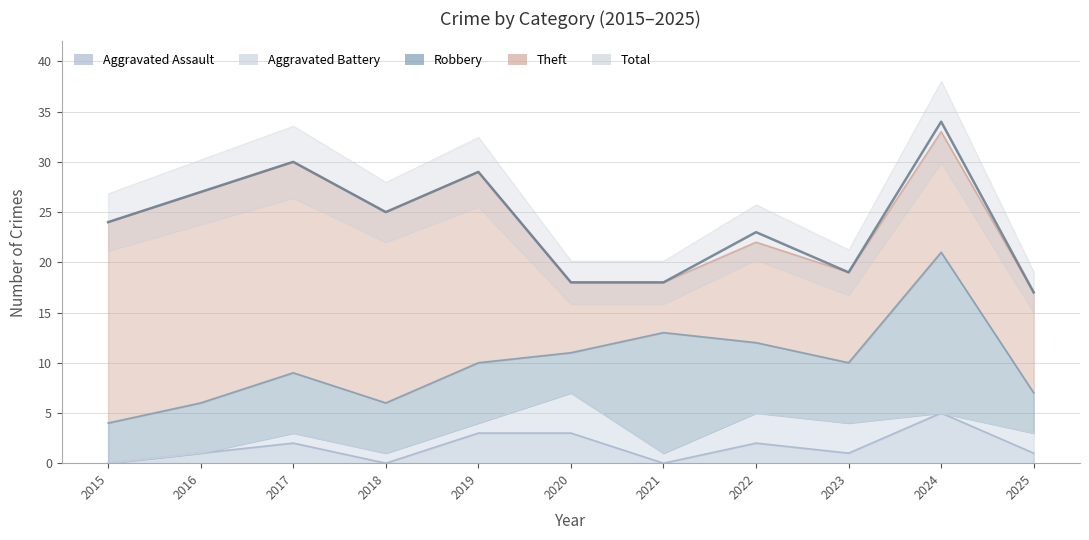

Does the chart have visible grid lines?

Yes